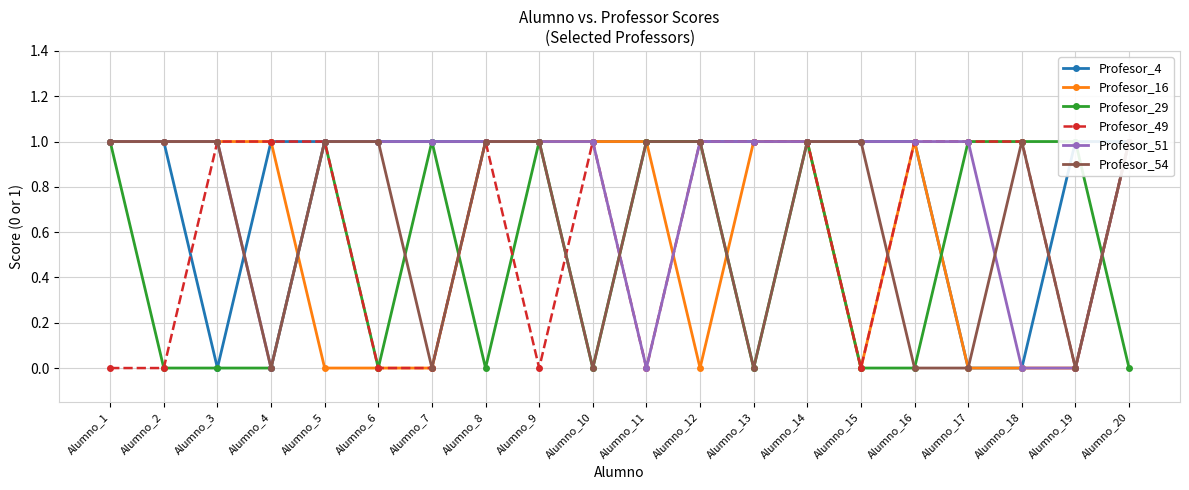

Reading left to right, transcribe all the data shown in this chart.

Profesor_4: Alumno_1=1	Alumno_2=1	Alumno_3=0	Alumno_4=1	Alumno_5=1	Alumno_6=1	Alumno_7=1	Alumno_8=1	Alumno_9=1	Alumno_10=1	Alumno_11=1	Alumno_12=1	Alumno_13=1	Alumno_14=1	Alumno_15=1	Alumno_16=1	Alumno_17=0	Alumno_18=0	Alumno_19=1	Alumno_20=1
Profesor_16: Alumno_1=1	Alumno_2=1	Alumno_3=1	Alumno_4=1	Alumno_5=0	Alumno_6=0	Alumno_7=0	Alumno_8=1	Alumno_9=1	Alumno_10=1	Alumno_11=1	Alumno_12=0	Alumno_13=1	Alumno_14=1	Alumno_15=0	Alumno_16=1	Alumno_17=0	Alumno_18=0	Alumno_19=0	Alumno_20=1
Profesor_29: Alumno_1=1	Alumno_2=0	Alumno_3=0	Alumno_4=0	Alumno_5=1	Alumno_6=0	Alumno_7=1	Alumno_8=0	Alumno_9=1	Alumno_10=0	Alumno_11=1	Alumno_12=1	Alumno_13=0	Alumno_14=1	Alumno_15=0	Alumno_16=0	Alumno_17=1	Alumno_18=1	Alumno_19=1	Alumno_20=0
Profesor_49: Alumno_1=0	Alumno_2=0	Alumno_3=1	Alumno_4=1	Alumno_5=1	Alumno_6=0	Alumno_7=0	Alumno_8=1	Alumno_9=0	Alumno_10=1	Alumno_11=0	Alumno_12=1	Alumno_13=1	Alumno_14=1	Alumno_15=0	Alumno_16=1	Alumno_17=1	Alumno_18=1	Alumno_19=0	Alumno_20=1
Profesor_51: Alumno_1=1	Alumno_2=1	Alumno_3=1	Alumno_4=0	Alumno_5=1	Alumno_6=1	Alumno_7=1	Alumno_8=1	Alumno_9=1	Alumno_10=1	Alumno_11=0	Alumno_12=1	Alumno_13=1	Alumno_14=1	Alumno_15=1	Alumno_16=1	Alumno_17=1	Alumno_18=0	Alumno_19=0	Alumno_20=1
Profesor_54: Alumno_1=1	Alumno_2=1	Alumno_3=1	Alumno_4=0	Alumno_5=1	Alumno_6=1	Alumno_7=0	Alumno_8=1	Alumno_9=1	Alumno_10=0	Alumno_11=1	Alumno_12=1	Alumno_13=0	Alumno_14=1	Alumno_15=1	Alumno_16=0	Alumno_17=0	Alumno_18=1	Alumno_19=0	Alumno_20=1